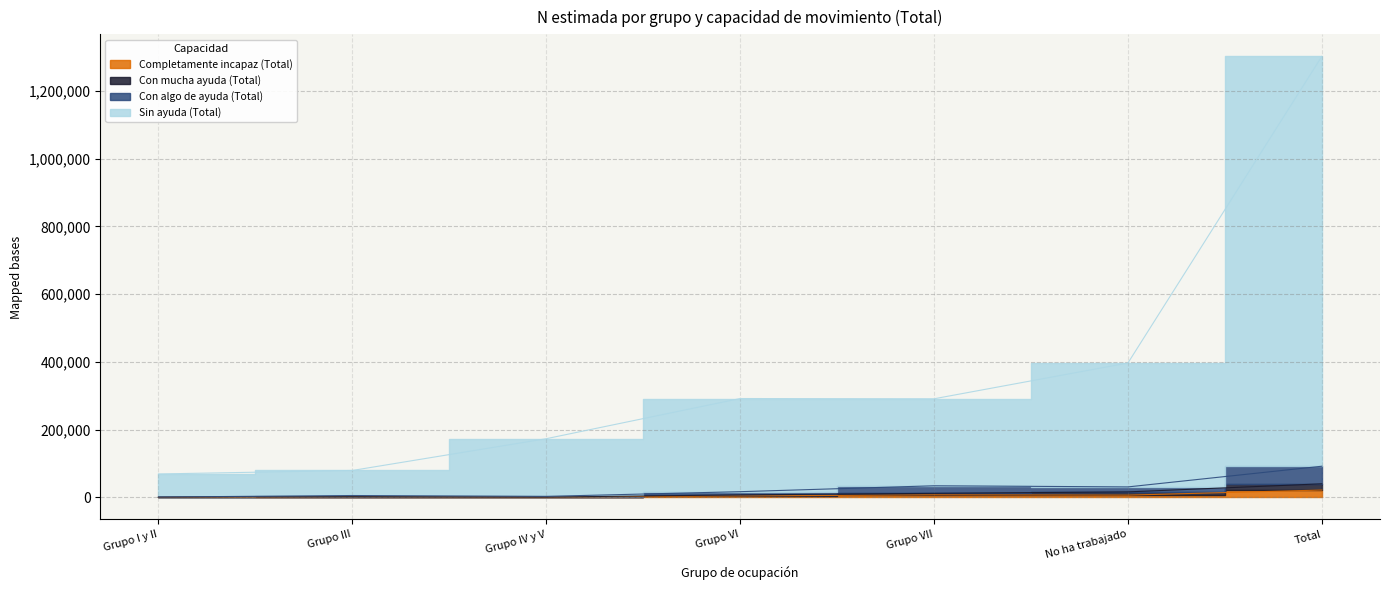

Is it true that Sin ayuda (Total) equals 1301641 at Total?

True